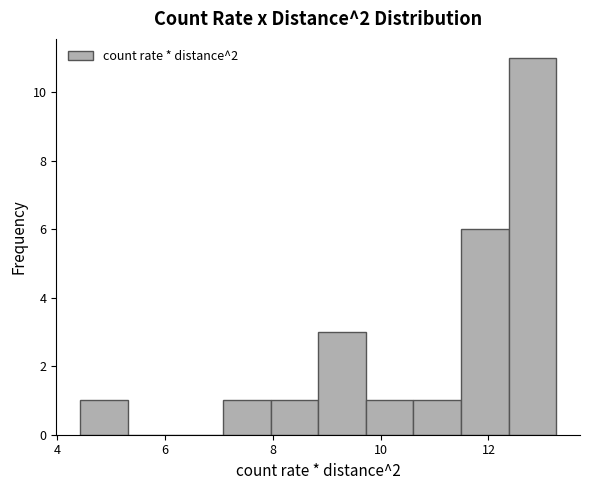

Over which range of the x-axis is the bar tallest?

12.4 to 13.2